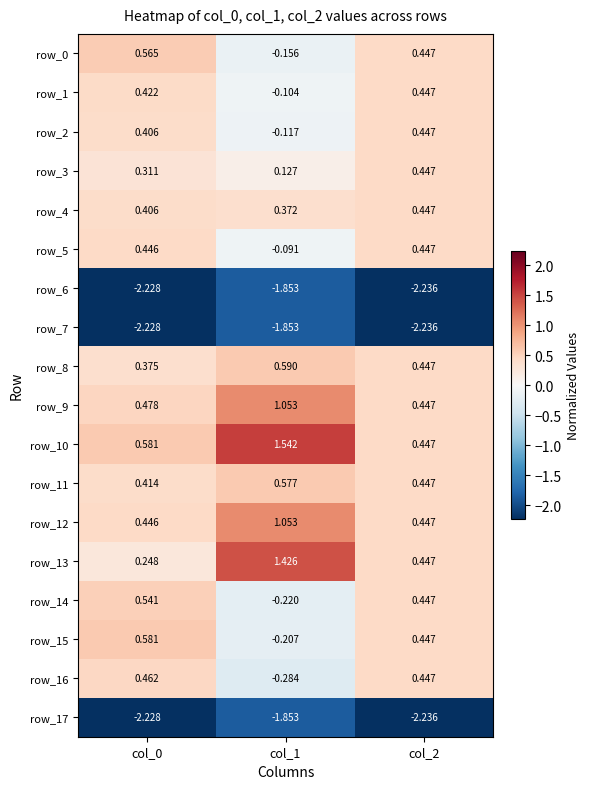

Which series has the largest range (max minus min)?

row_13